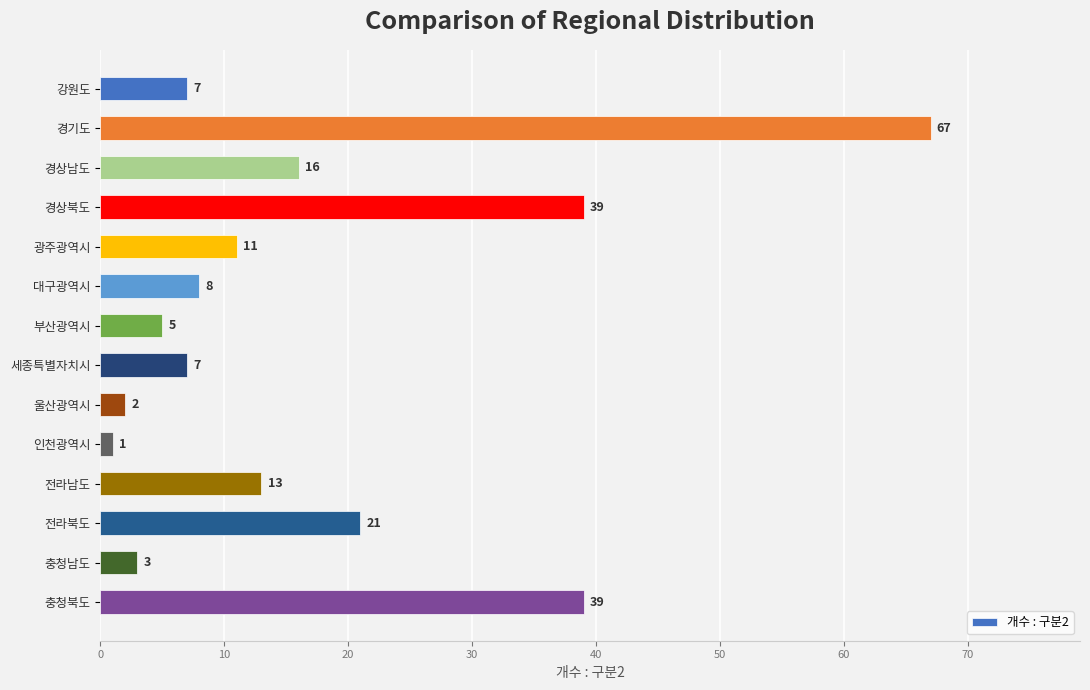

The value at 충청남도 is 3. True or false?

True